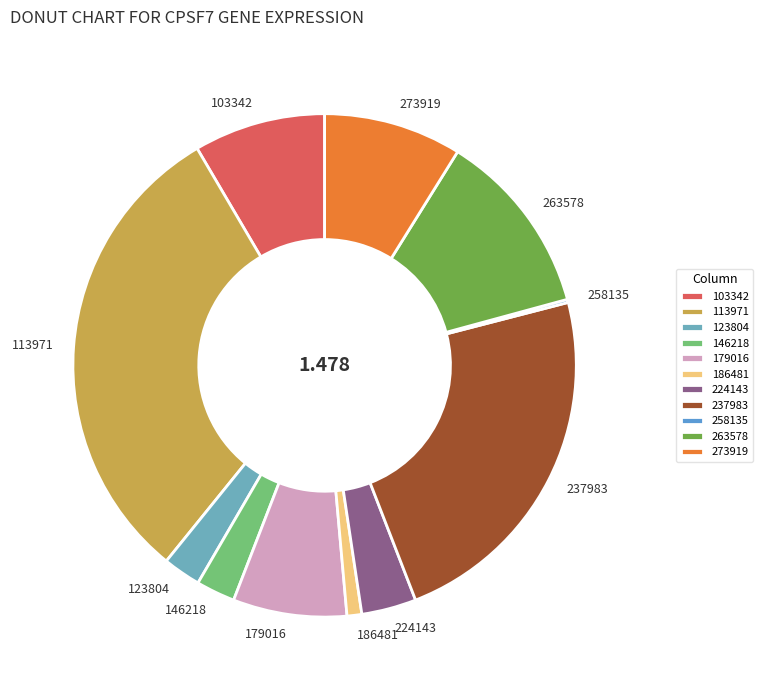

Do 186481 and 123804 together represent more than half of the pie?

No